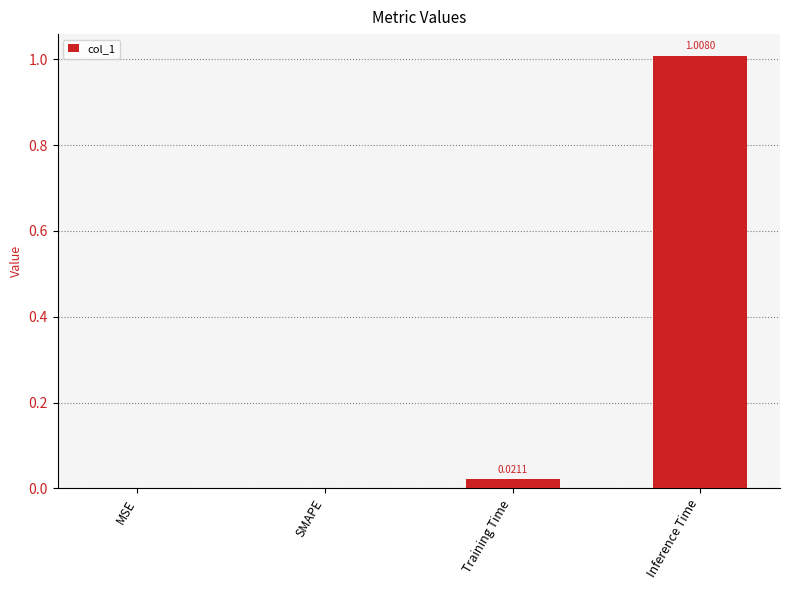

Which has a higher value, SMAPE or Inference Time?

Inference Time